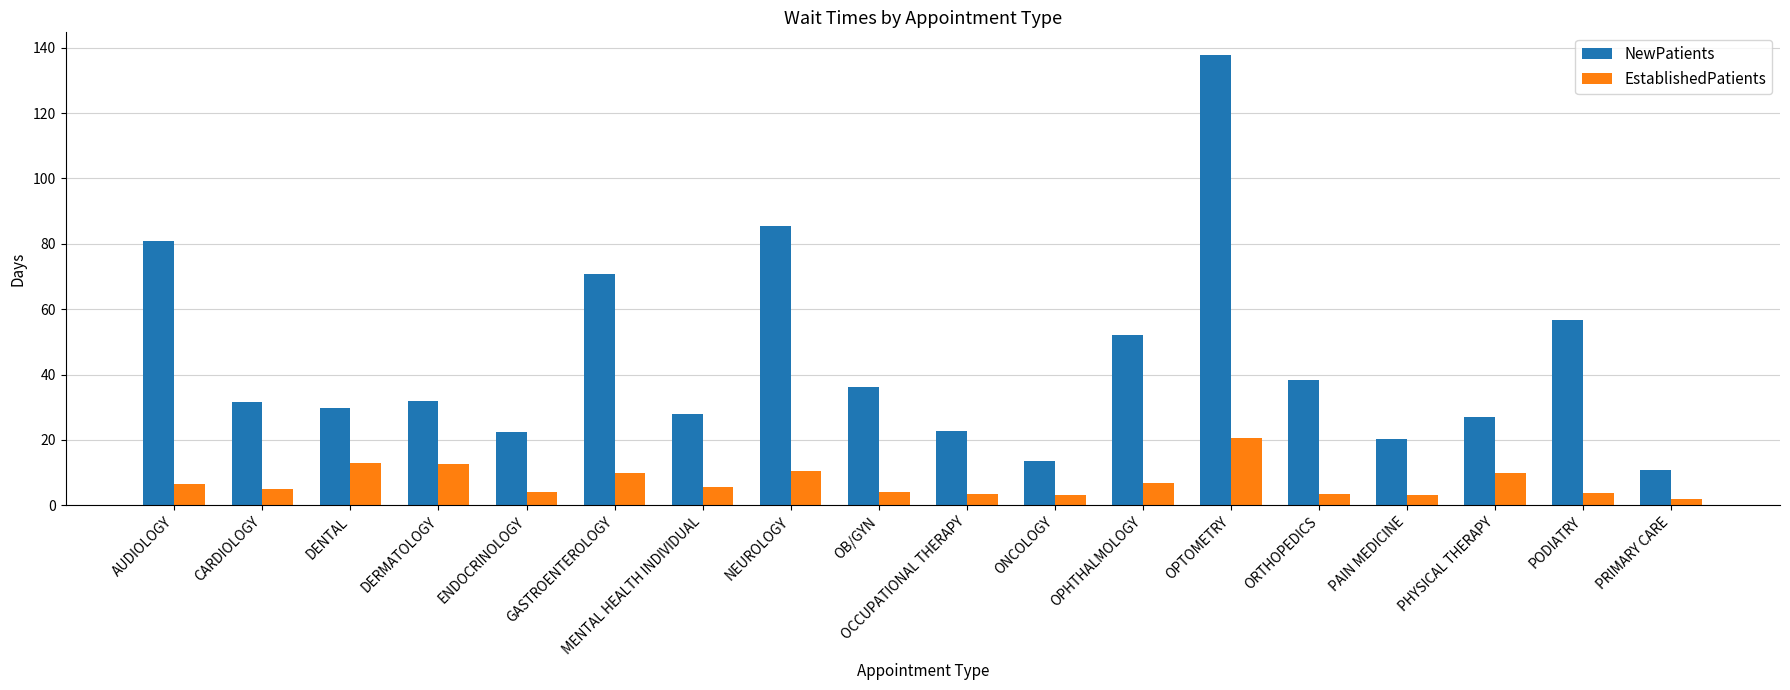

Rank the series by their maximum value, from lowest to highest.

EstablishedPatients, NewPatients